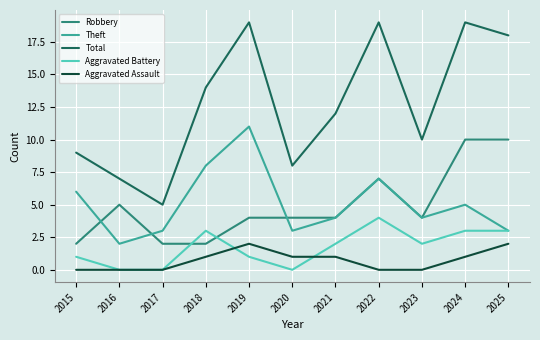

Reading right to left, transcribe all the data shown in this chart.

Robbery: 2025=10	2024=10	2023=4	2022=7	2021=4	2020=4	2019=4	2018=2	2017=2	2016=5	2015=2
Theft: 2025=3	2024=5	2023=4	2022=7	2021=4	2020=3	2019=11	2018=8	2017=3	2016=2	2015=6
Total: 2025=18	2024=19	2023=10	2022=19	2021=12	2020=8	2019=19	2018=14	2017=5	2016=7	2015=9
Aggravated Battery: 2025=3	2024=3	2023=2	2022=4	2021=2	2020=0	2019=1	2018=3	2017=0	2016=0	2015=1
Aggravated Assault: 2025=2	2024=1	2023=0	2022=0	2021=1	2020=1	2019=2	2018=1	2017=0	2016=0	2015=0